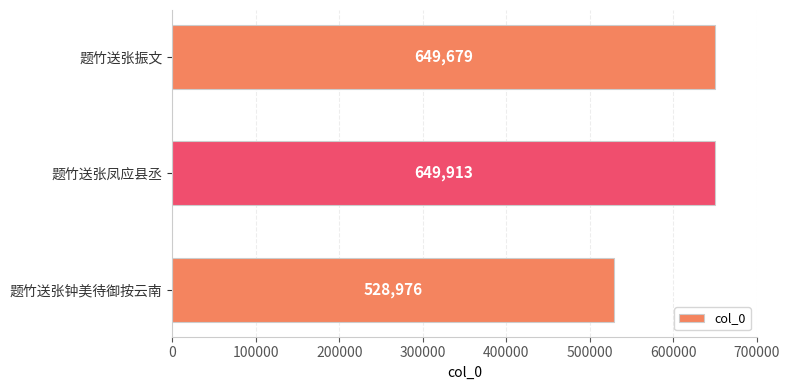

Are the bars horizontal?

Yes